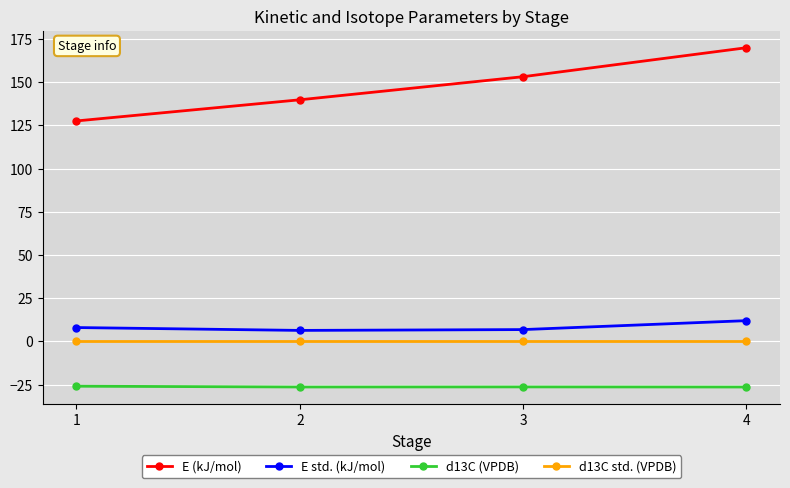

List the series in order of their peak value, highest first.

E (kJ/mol), E std. (kJ/mol), d13C std. (VPDB), d13C (VPDB)